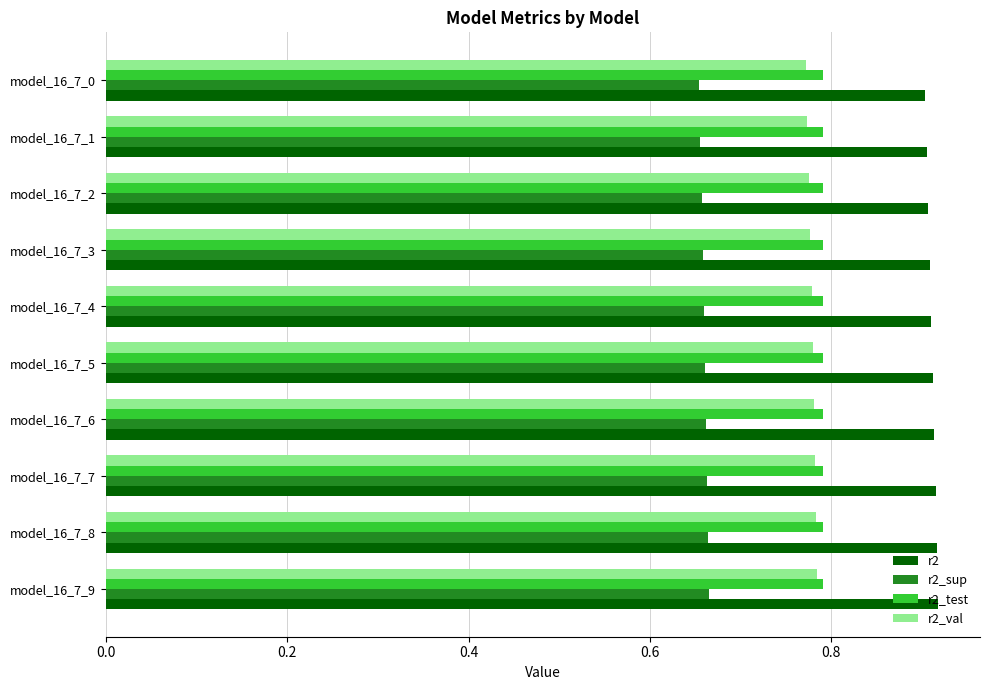

How many r2_test values are between 0 and 1?

10